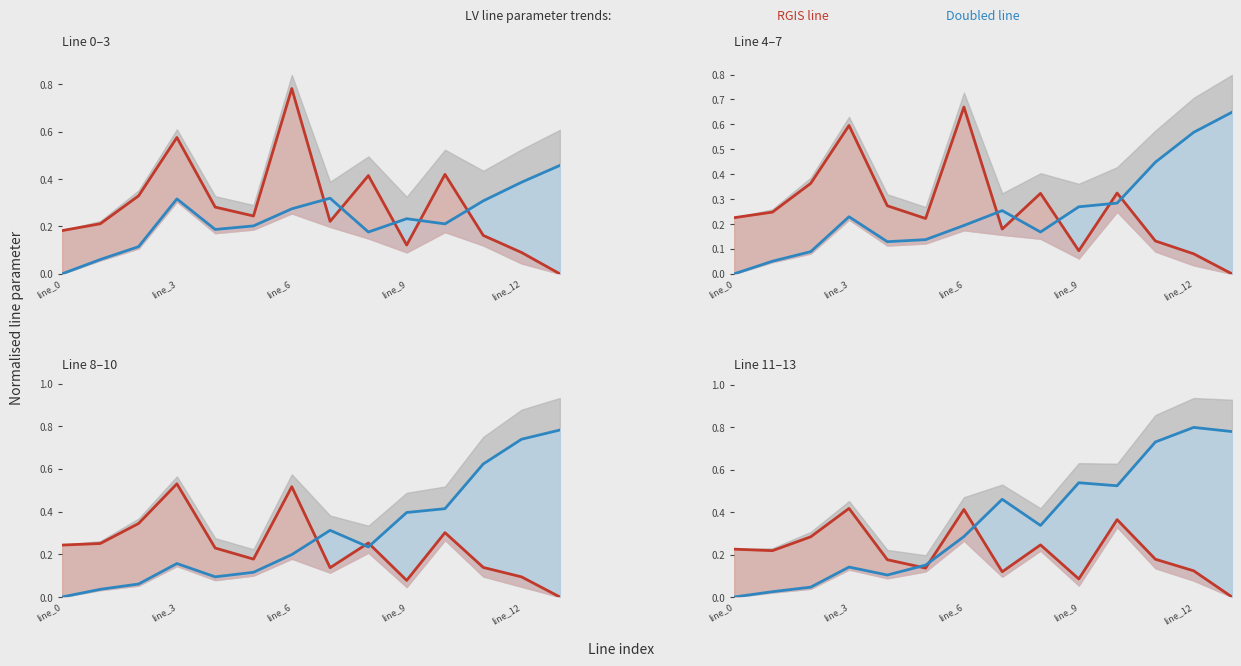

At how many categories does at least one series exceed 0?

14